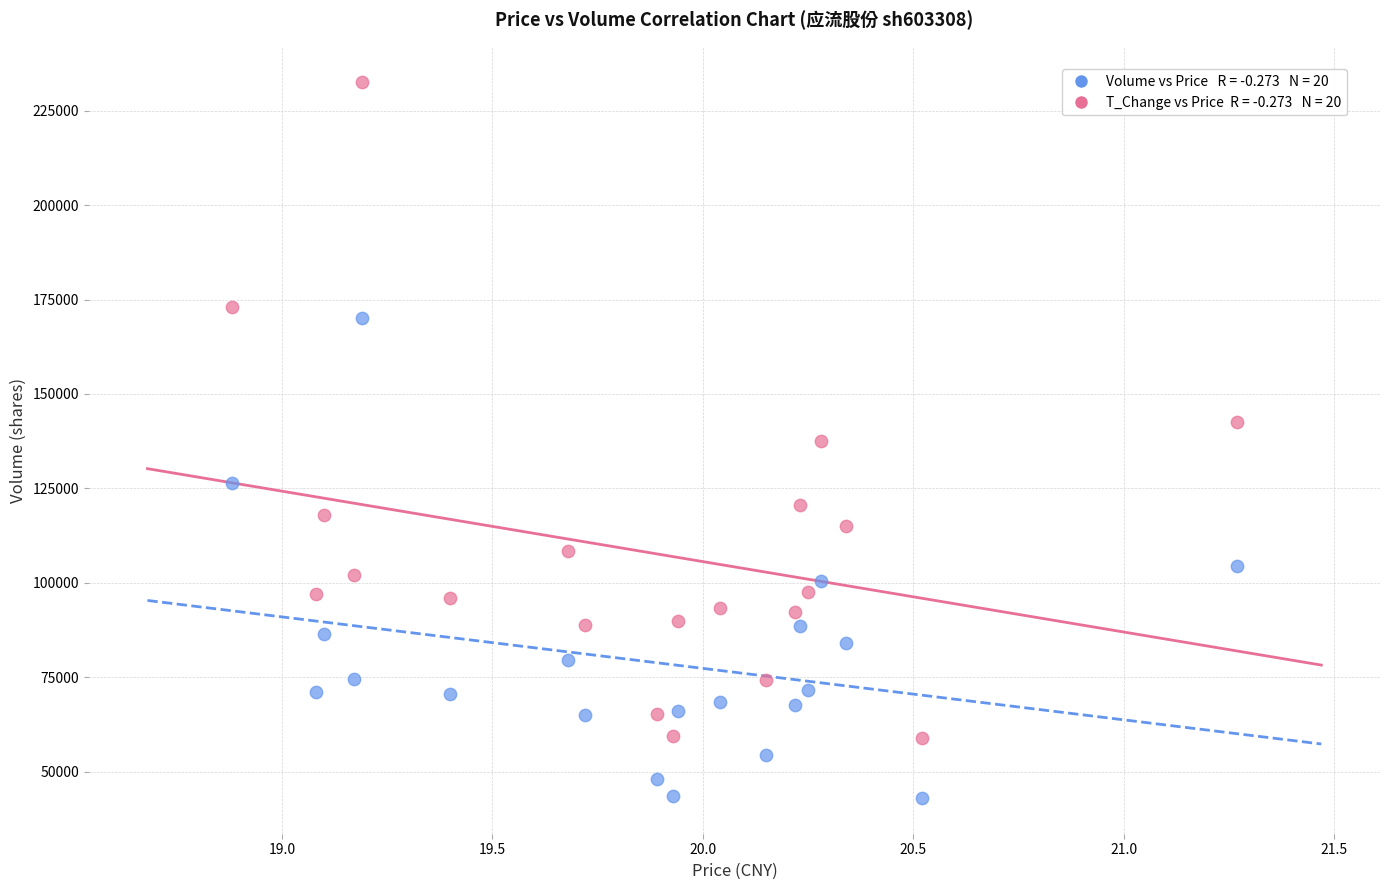

Across all data points, what is the range of Y values (max minus min)?

189522.0